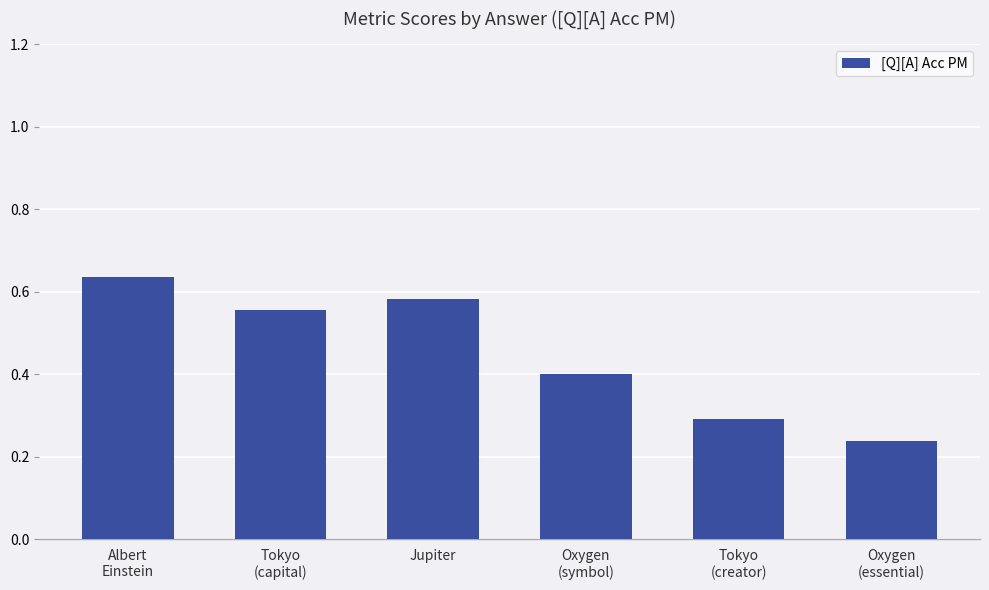

Count the values in the range 0 to 1.

6